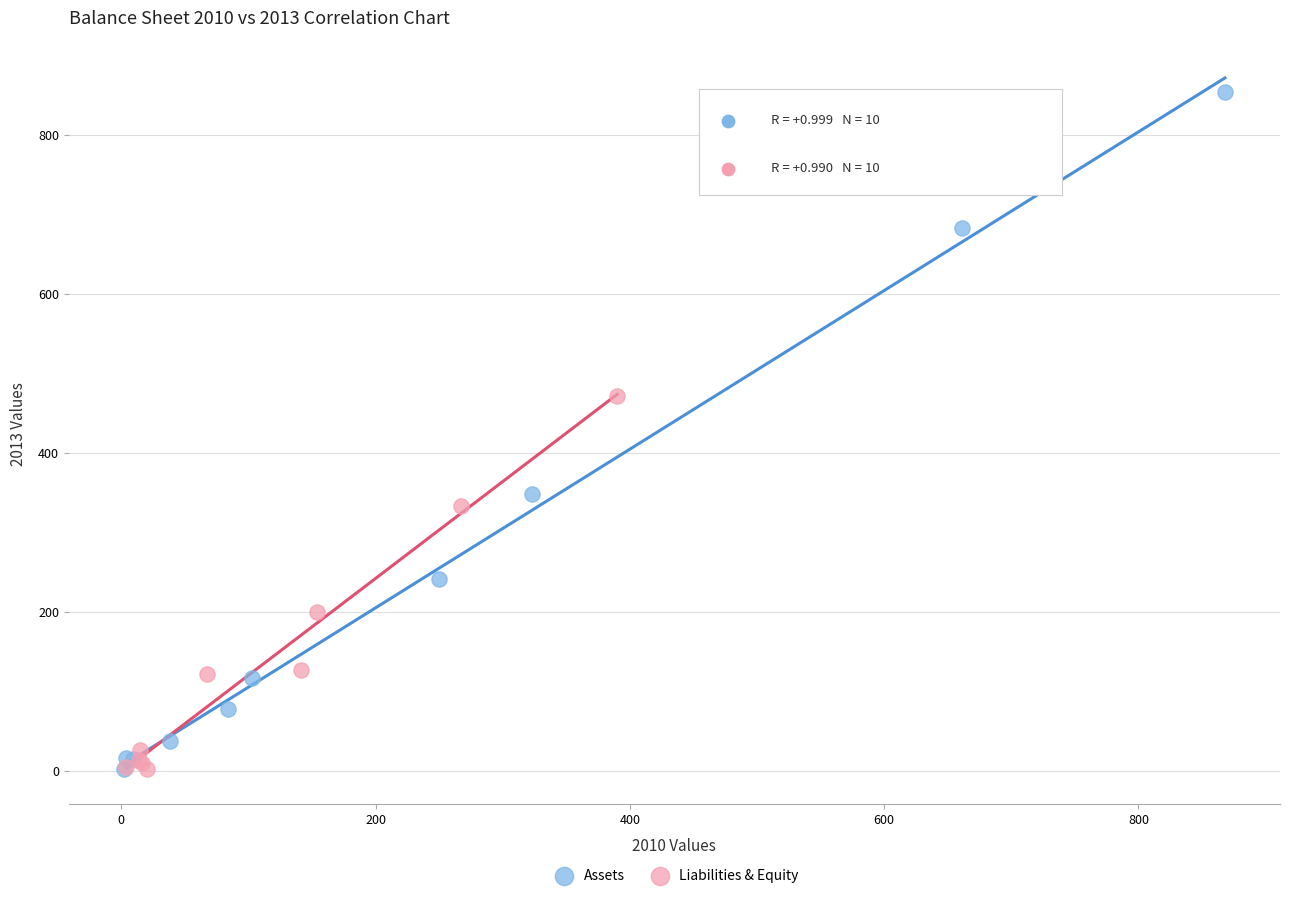

Which series reaches the maximum Y coordinate?

Assets